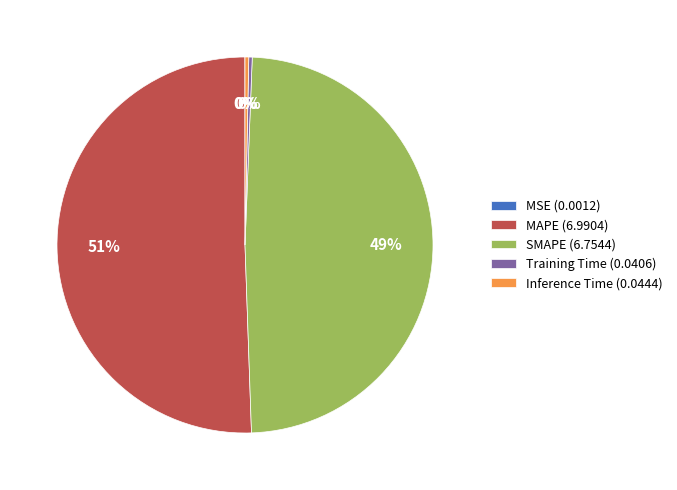

Is it true that SMAPE is 62% of the pie?

False